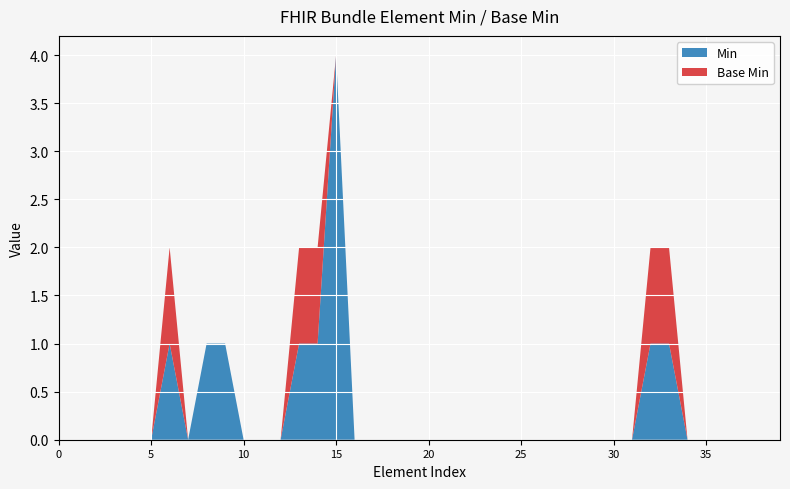

Reading right to left, transcribe all the data shown in this chart.

Min: 0	0	0	0	0	0	1	1	0	0	0	0	0	0	0	0	0	0	0	0	0	0	0	0	4	1	1	0	0	0	1	1	0	1	0	0	0	0	0	0
Base Min: 0	0	0	0	0	0	1	1	0	0	0	0	0	0	0	0	0	0	0	0	0	0	0	0	0	1	1	0	0	0	0	0	0	1	0	0	0	0	0	0